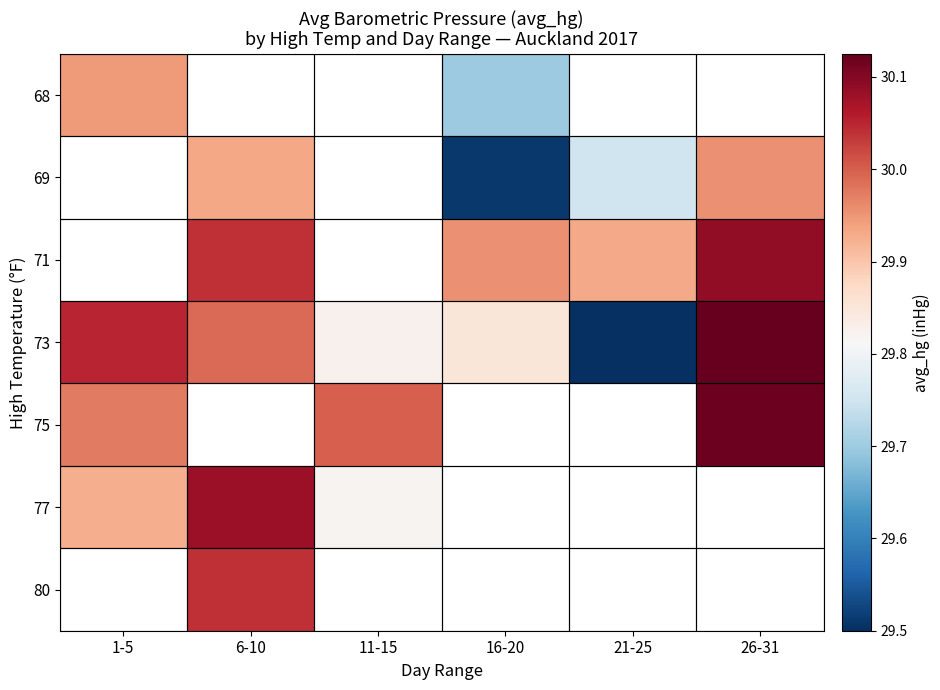

At how many categories does at least one series exceed 29?

6